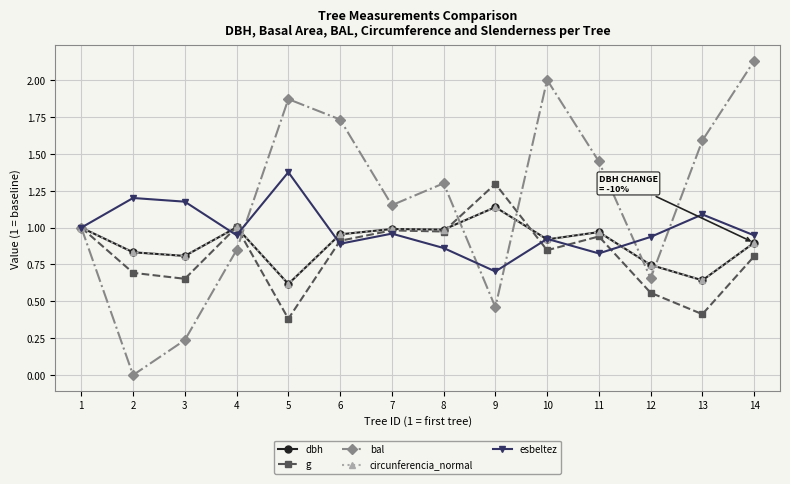

The value of dbh at 5 is 0.6. True or false?

True